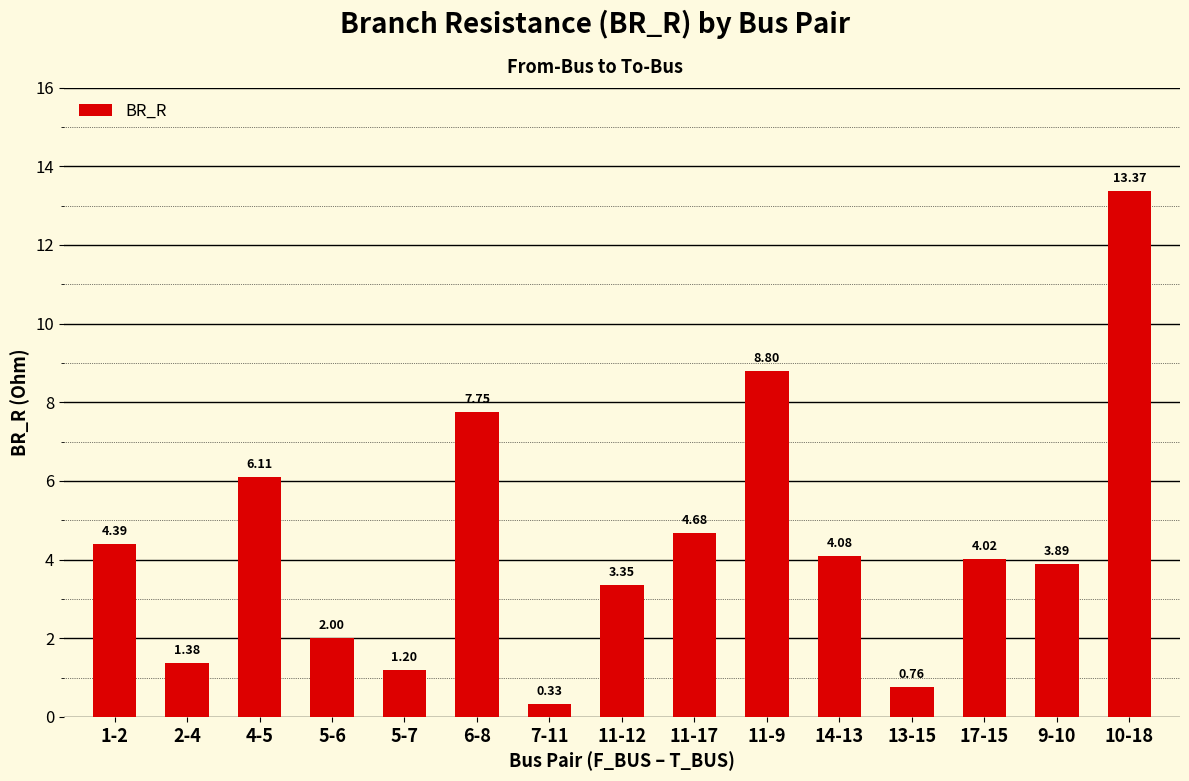

What is the label of the 15th bar from the left?

10-18